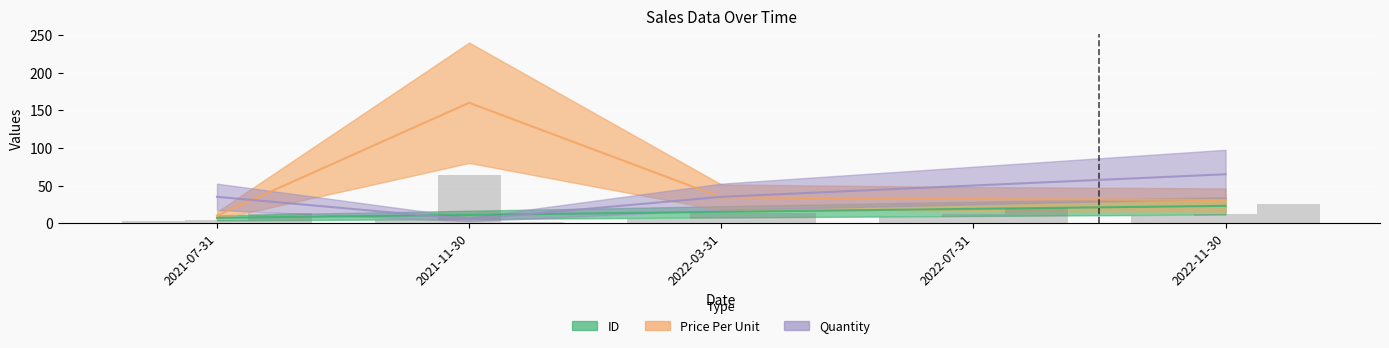

Read the Price Per Unit value at 2021-07-31.

10.0